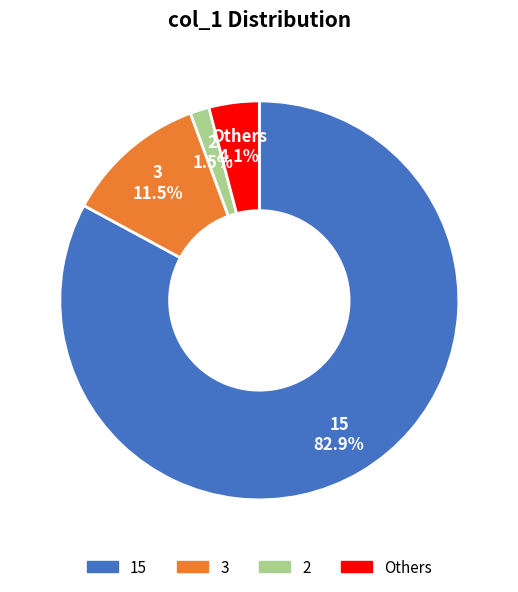

Is 15 the majority of the pie?

Yes